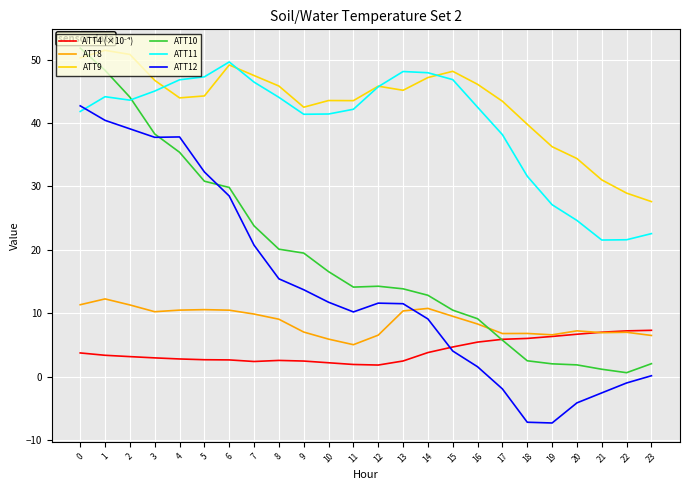

True or false: ATT9 and ATT12 cross at least once.

False